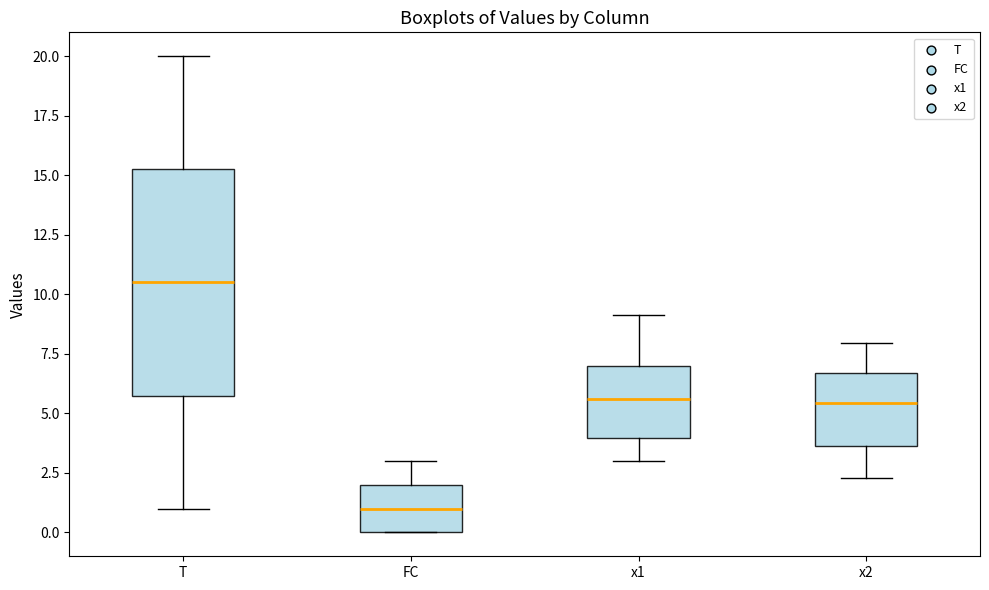

Reading left to right, transcribe this box plot: for each box, give where its median line is, the range the box spans, and where its two whiskers end, as read against the y-axis. The values are not printed on the chart, so give them approximately, as read against the axis.

T: median 10.5, box 6.0 to 15.5, whiskers 1.0 to 20.0
FC: median 1.0, box 0.0 to 2.0, whiskers 0.0 to 3.0
x1: median 5.5, box 4.0 to 7.0, whiskers 3.0 to 9.0
x2: median 5.5, box 3.5 to 6.5, whiskers 2.5 to 8.0